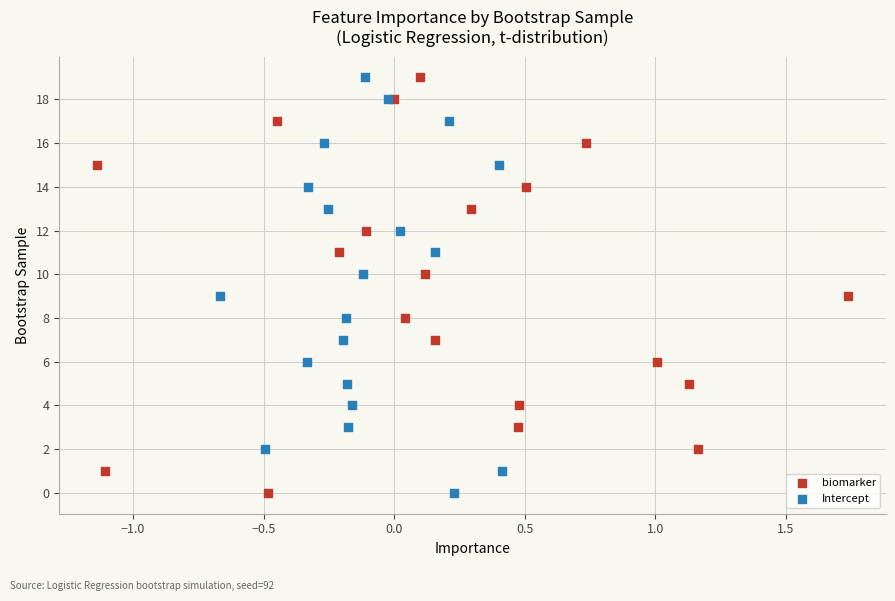

What are all the series names shown in the legend?

biomarker, Intercept